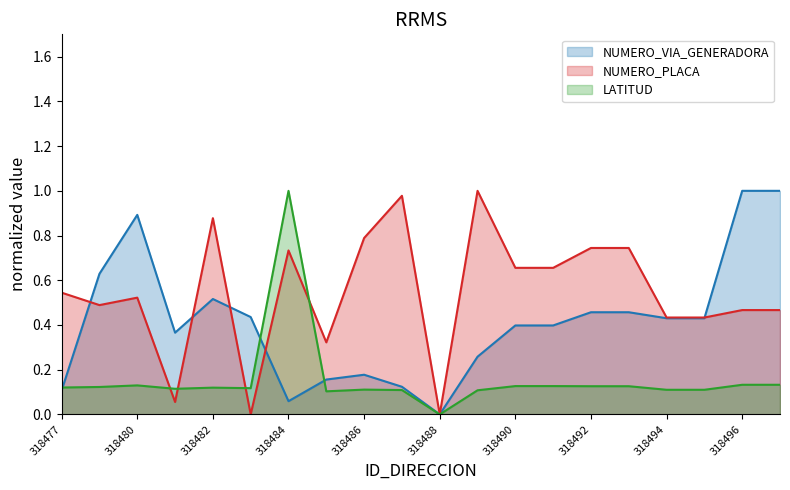

What is the approximate value of NUMERO_PLACA_DIRECCION at 318491?

0.7